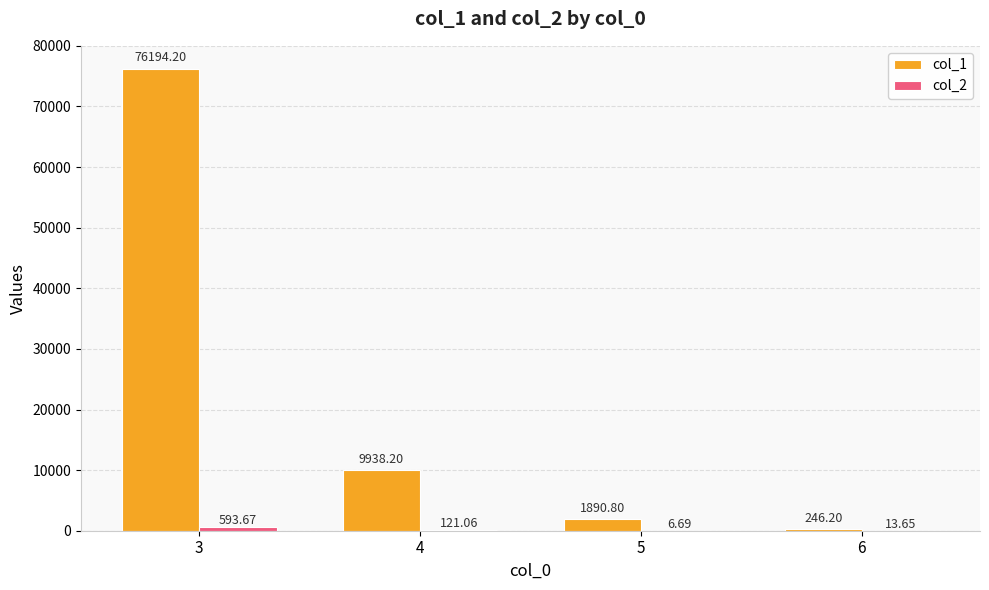

Count the number of data series in this chart.

2